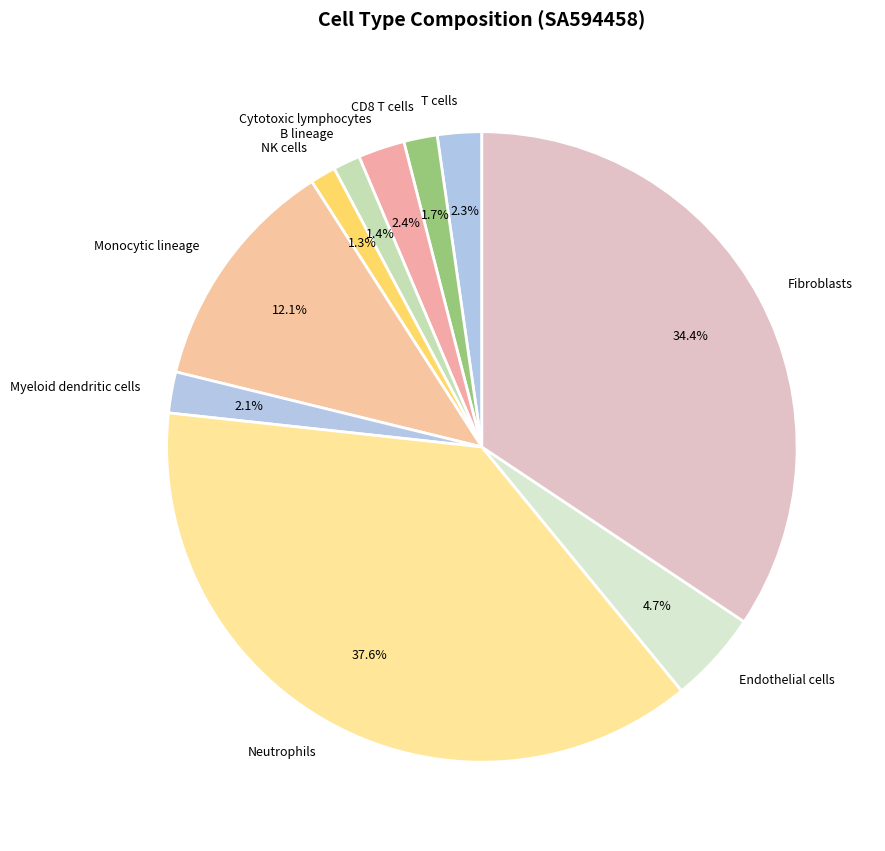

Does Endothelial cells account for over 50% of the chart?

No